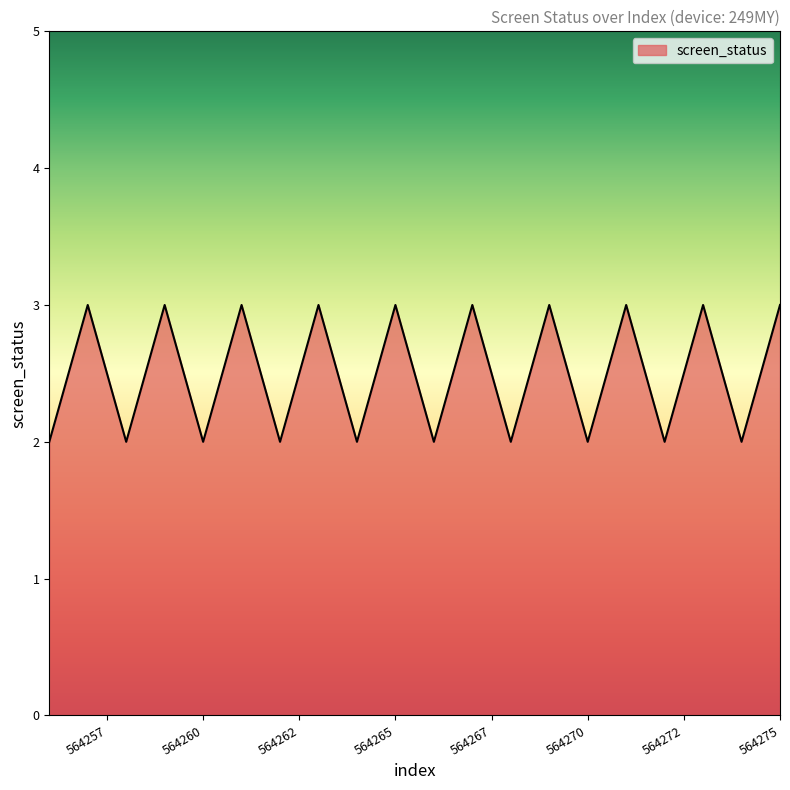

What is the difference between the maximum and minimum values?

1